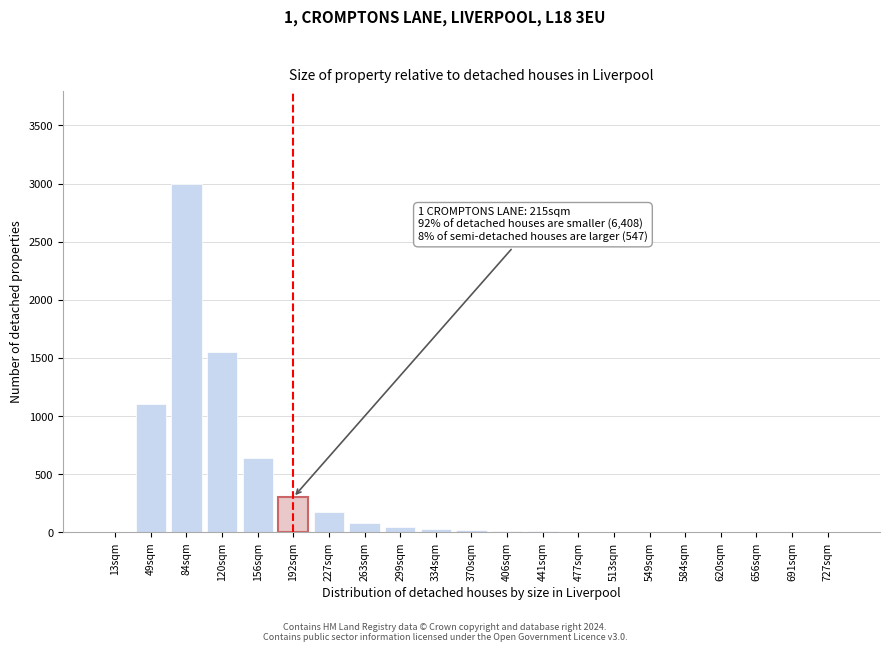

What is the maximum value shown in the chart?

3000